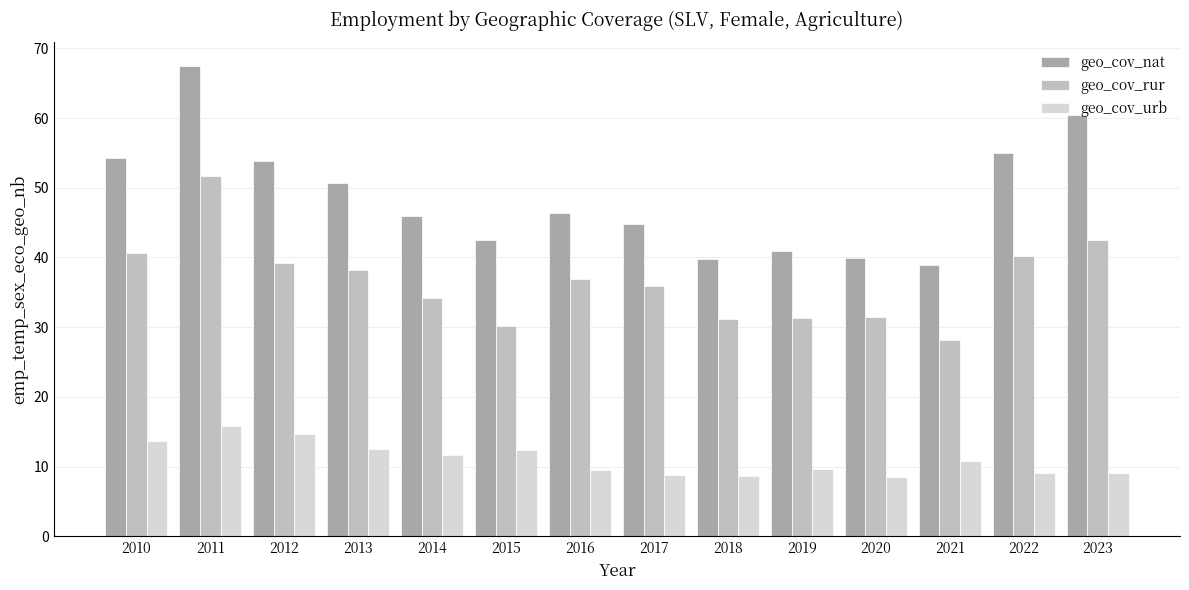

What is the lowest value of the geo_cov_urb series?

8.5